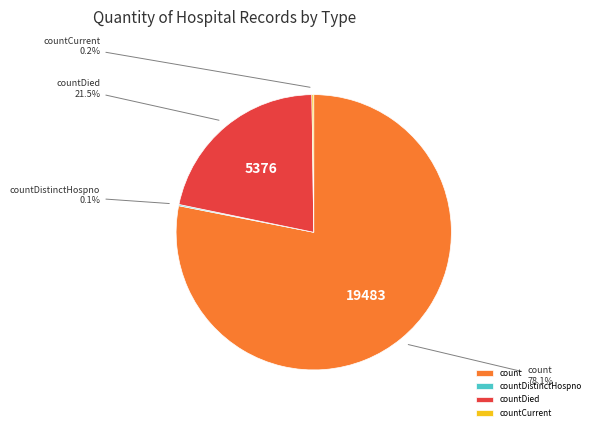

Is there any slice that represents more than half of the pie?

Yes